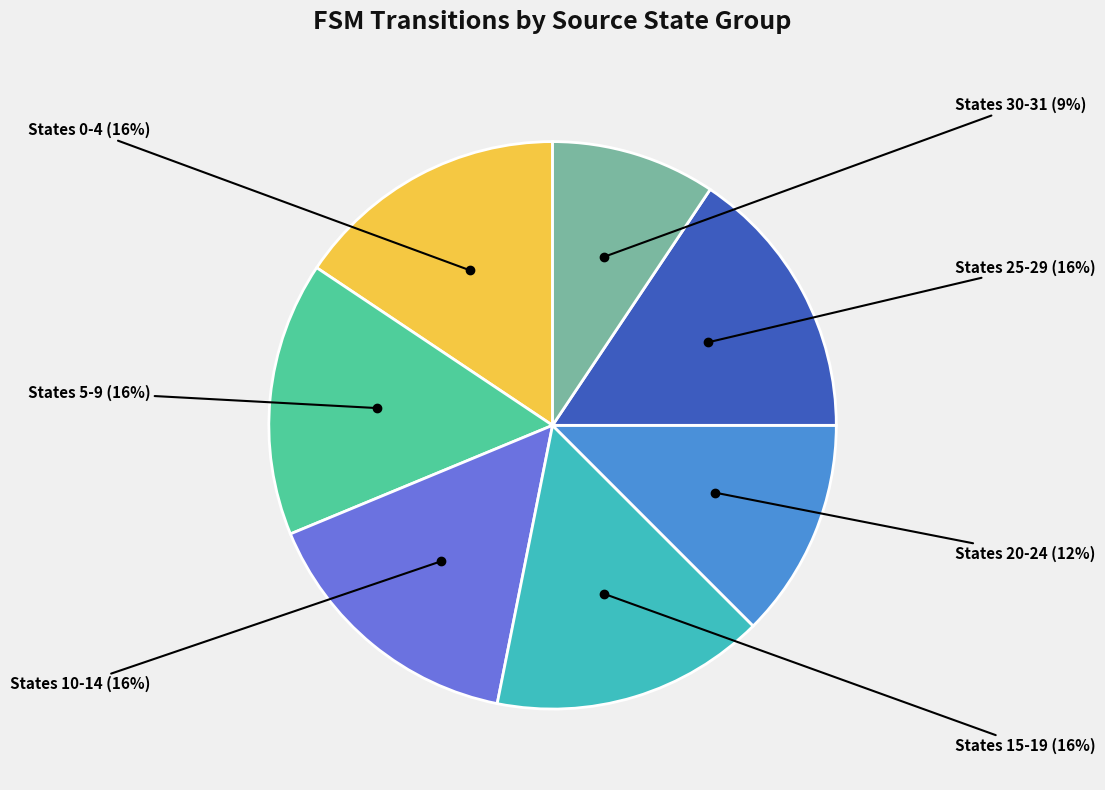

Does any single category account for the majority?

No